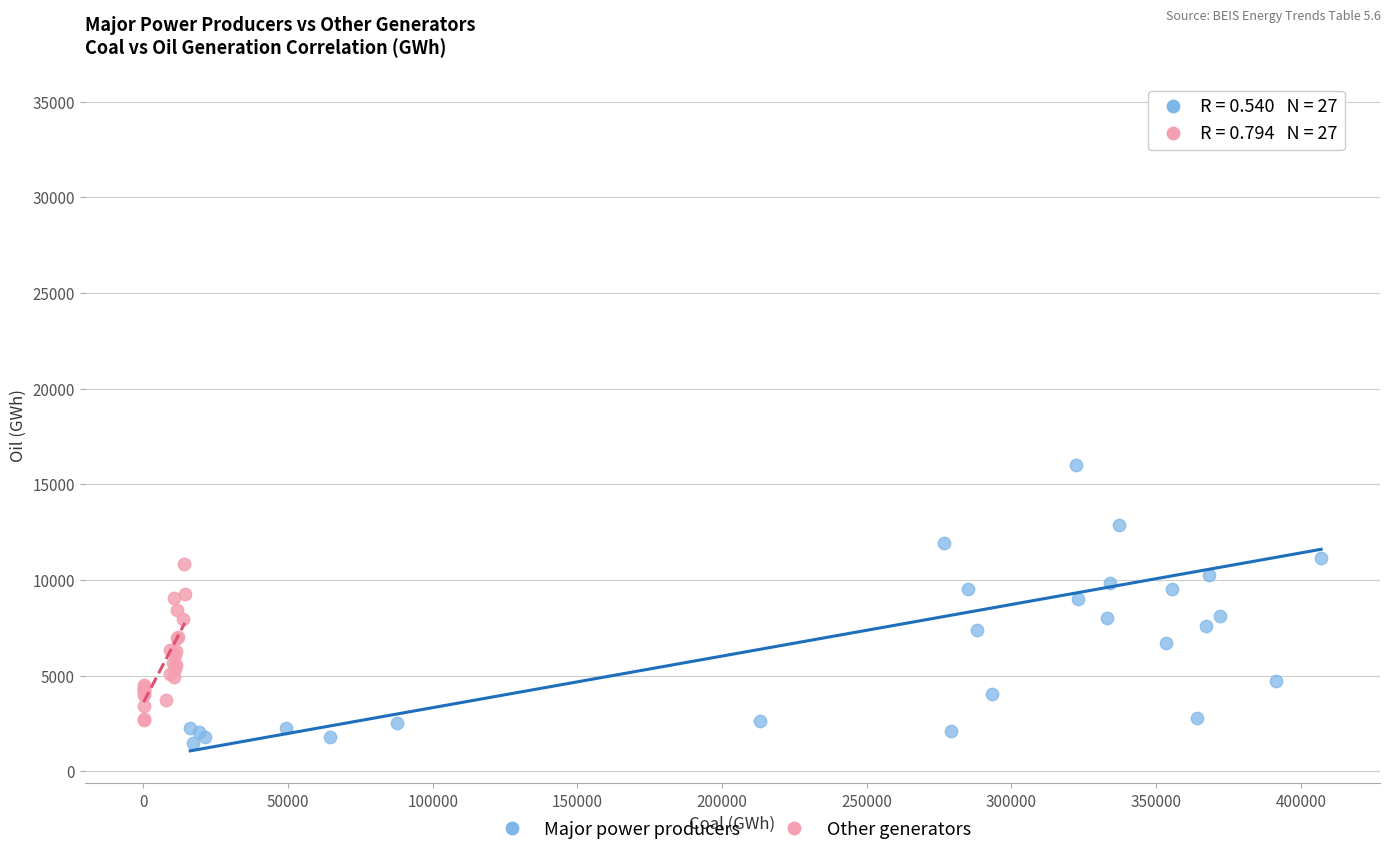

Which series reaches the maximum Y coordinate?

Major power producers